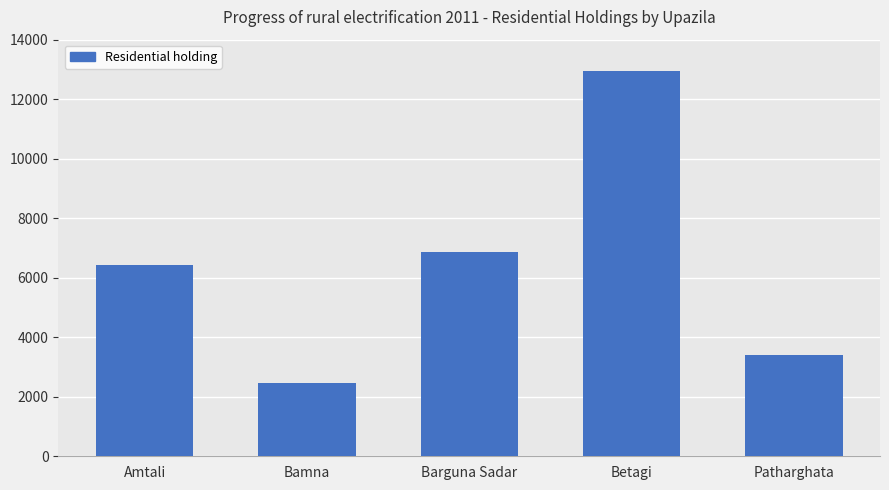

List the labels in order of value, largest first.

Betagi, Barguna Sadar, Amtali, Patharghata, Bamna